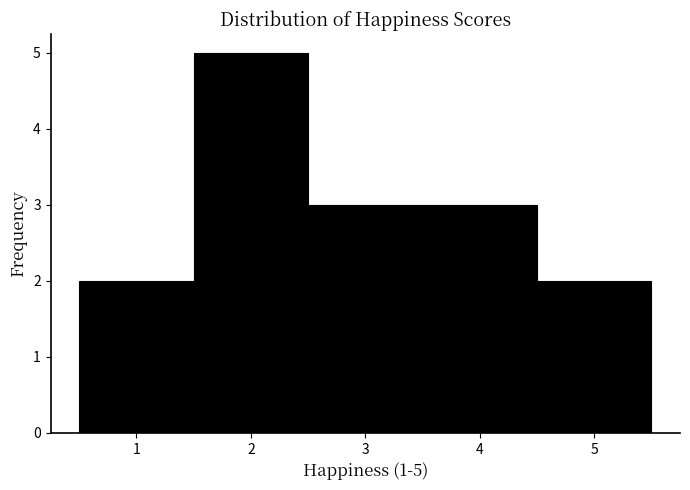

Over which range of the x-axis is the bar tallest?

1.5 to 2.5